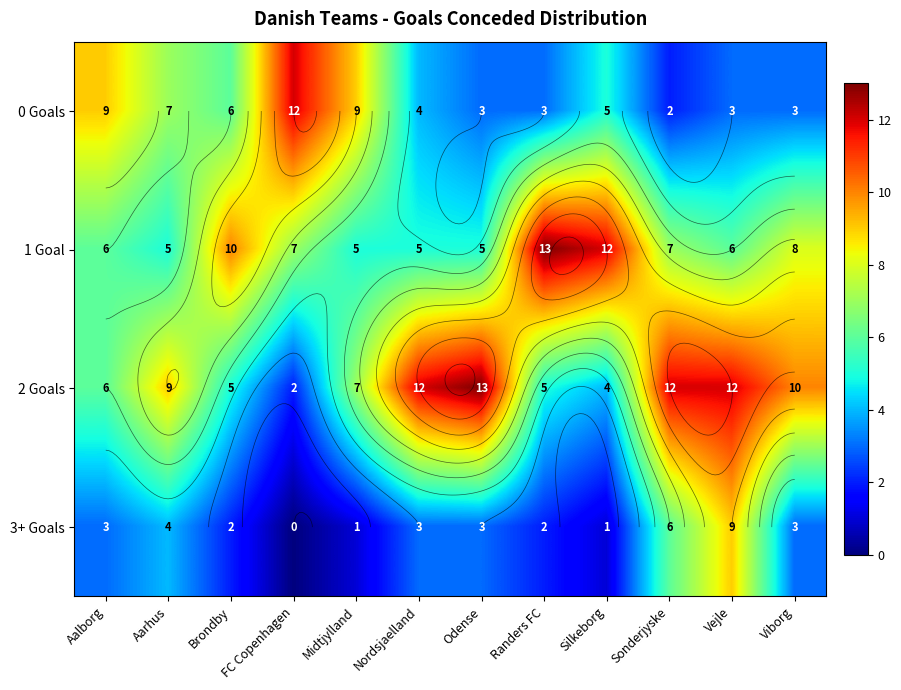

How many data points in 0 Goals are less than 5?

6